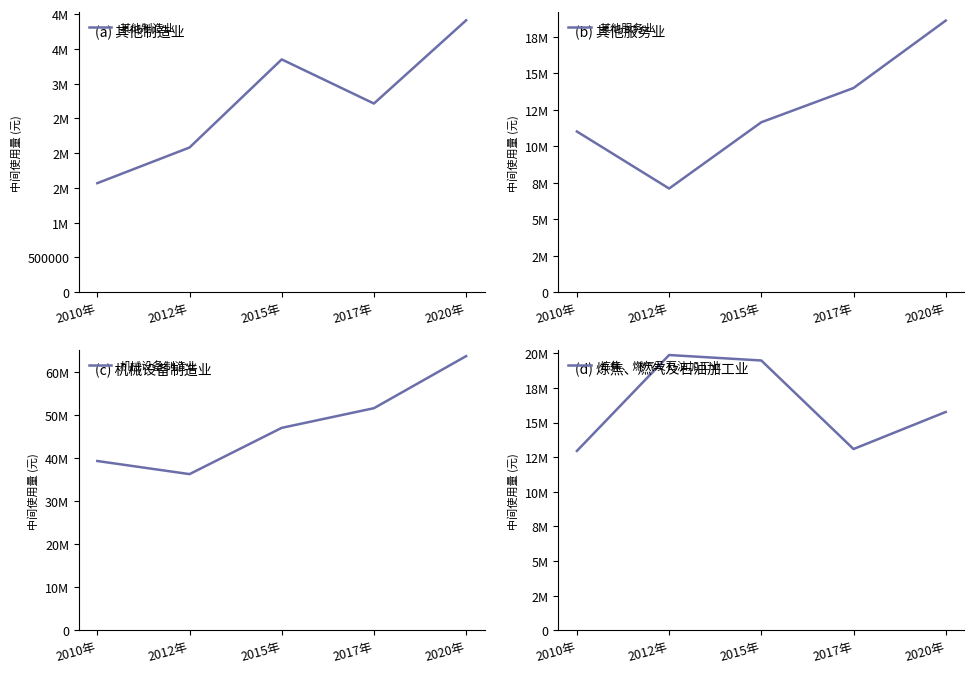

Is it true that 其他制造业 equals 3987045.1 at 2017年?

False